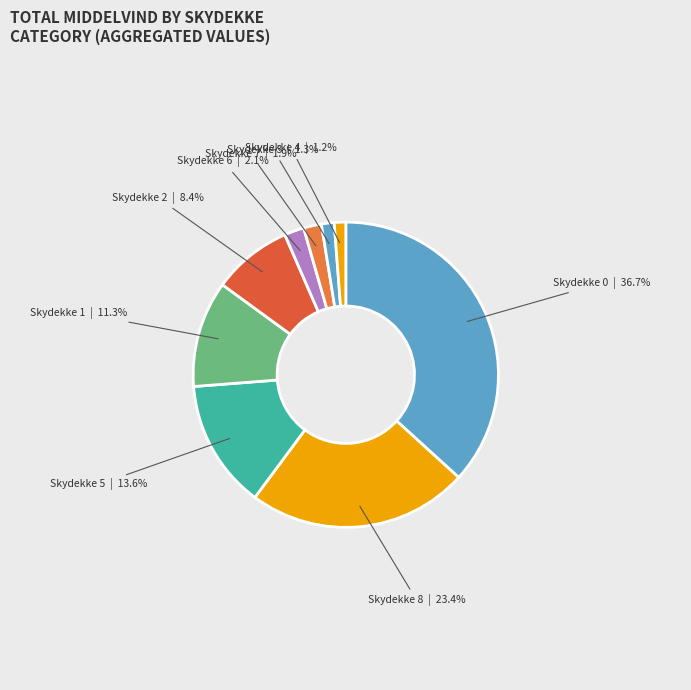

Does any single category account for the majority?

No